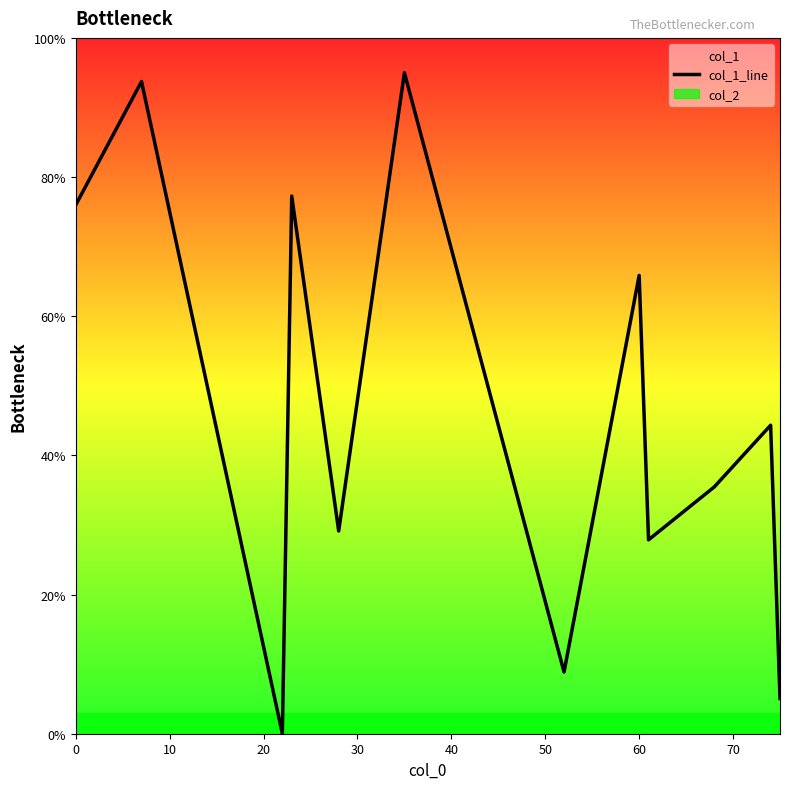

What is the maximum value for col_1_line?

95.0